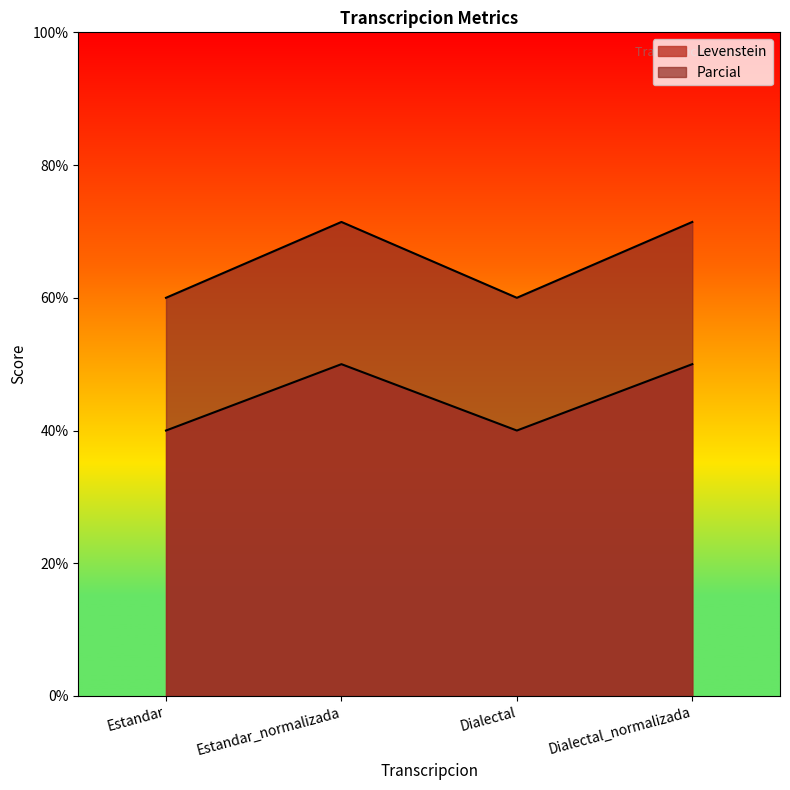

What is the difference between the maximum and minimum values in the Parcial series?

10.0